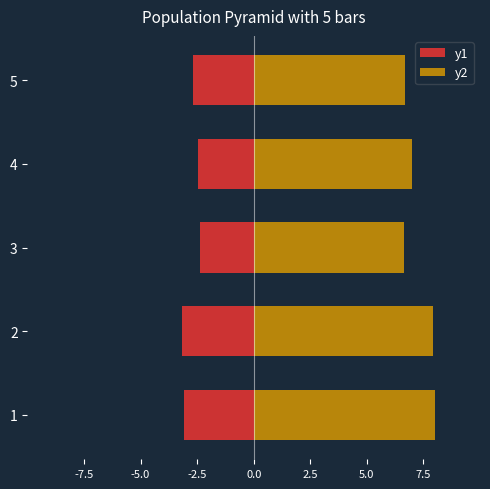

Count the number of data series in this chart.

2